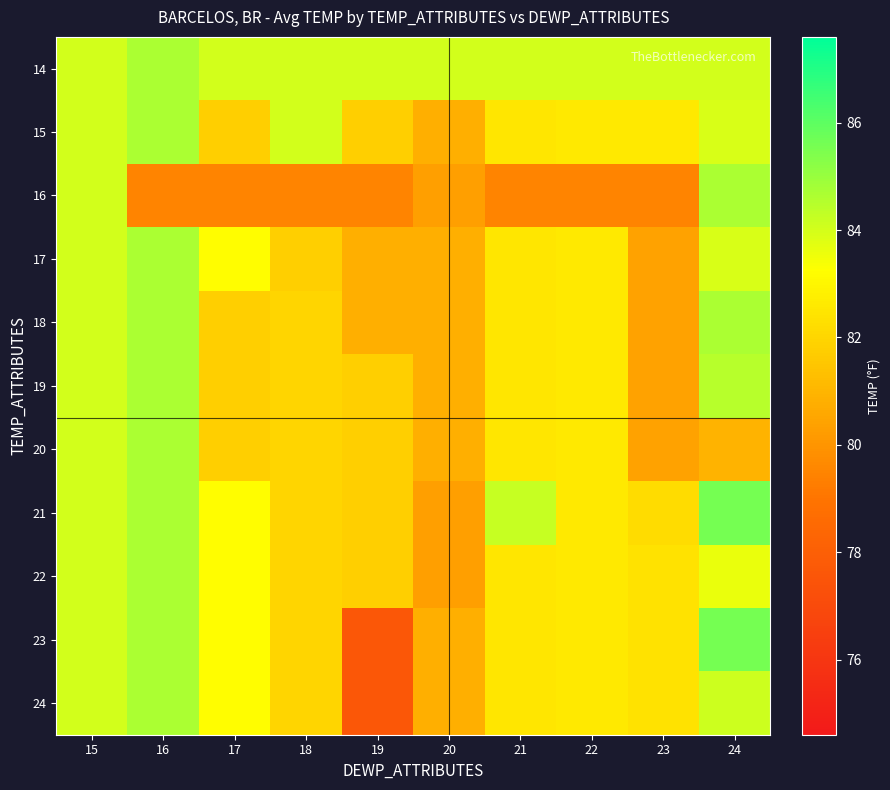

At which category is the sum across all series the highest?

16